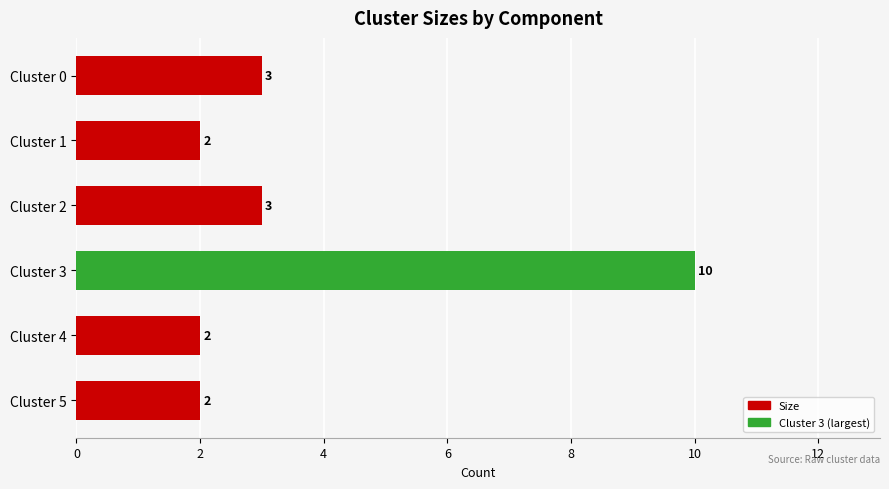

What is the value of the 3rd bar from the top?

3